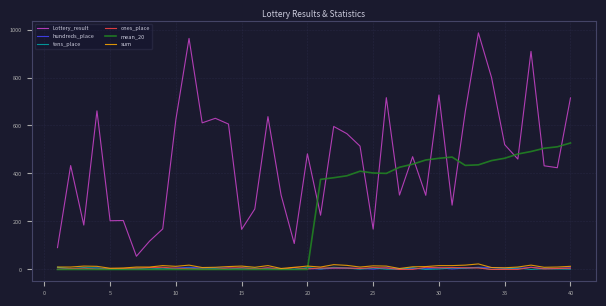

What is the difference between the maximum and second lowest values in the sum series?

19.0